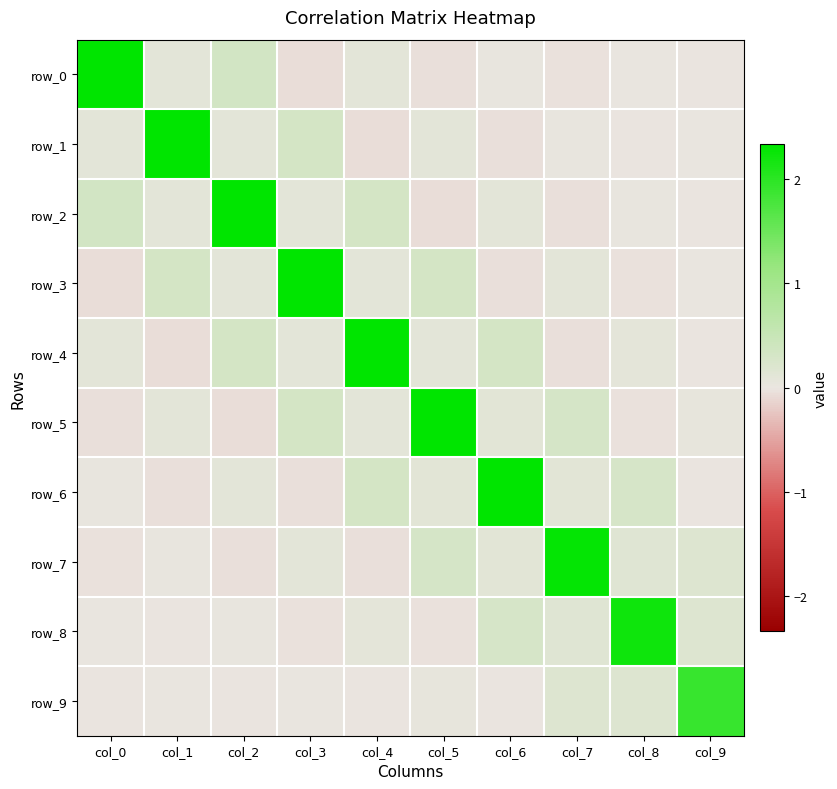

What is the difference between the second highest and second lowest values in the row_0 series?

0.4